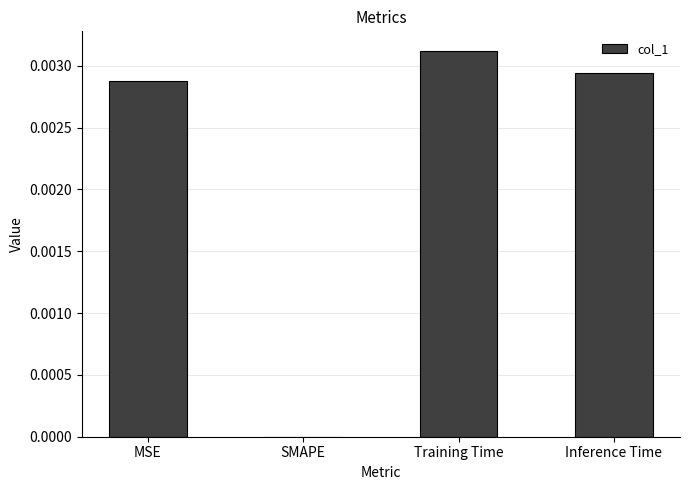

Are the bars horizontal?

No